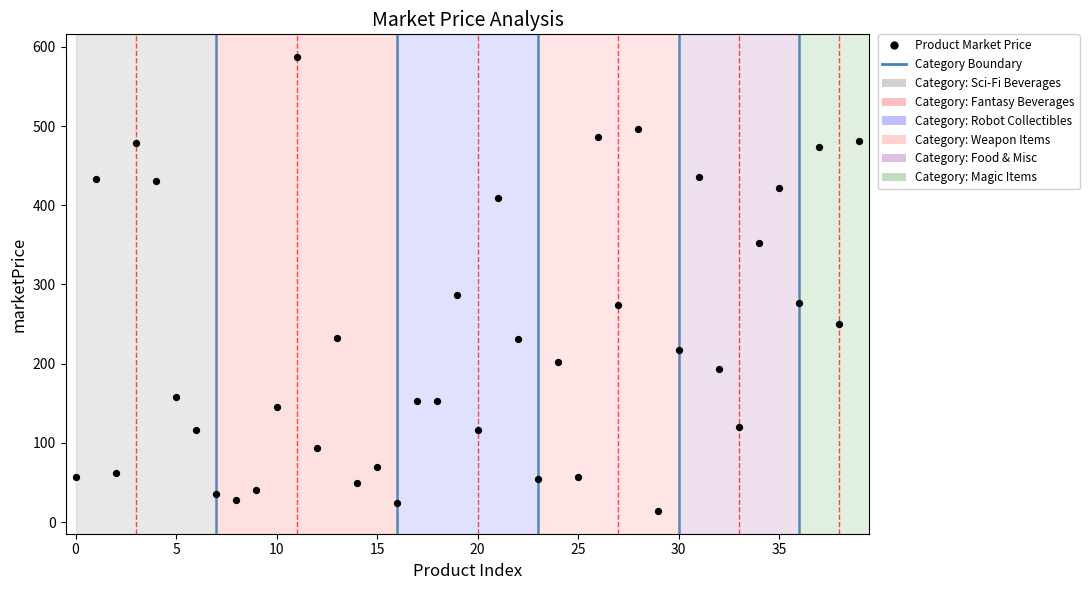

What is the range of Y values (max minus min)?

573.1